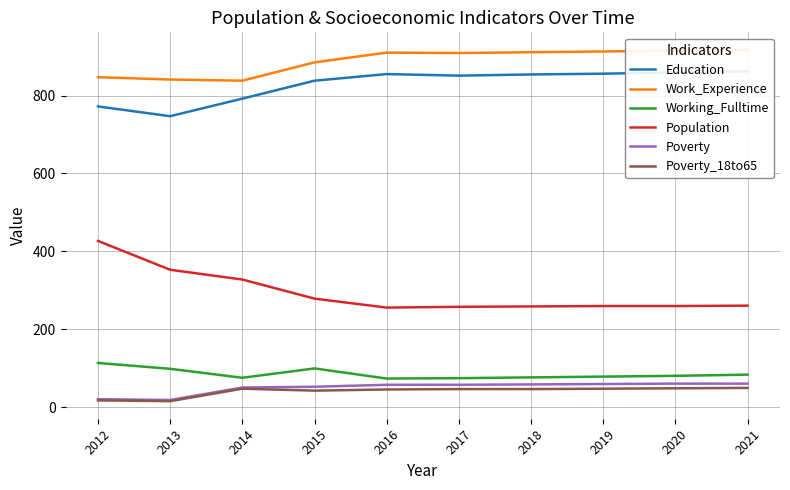

Read the Education value at 2021, to the nearest 10.

860